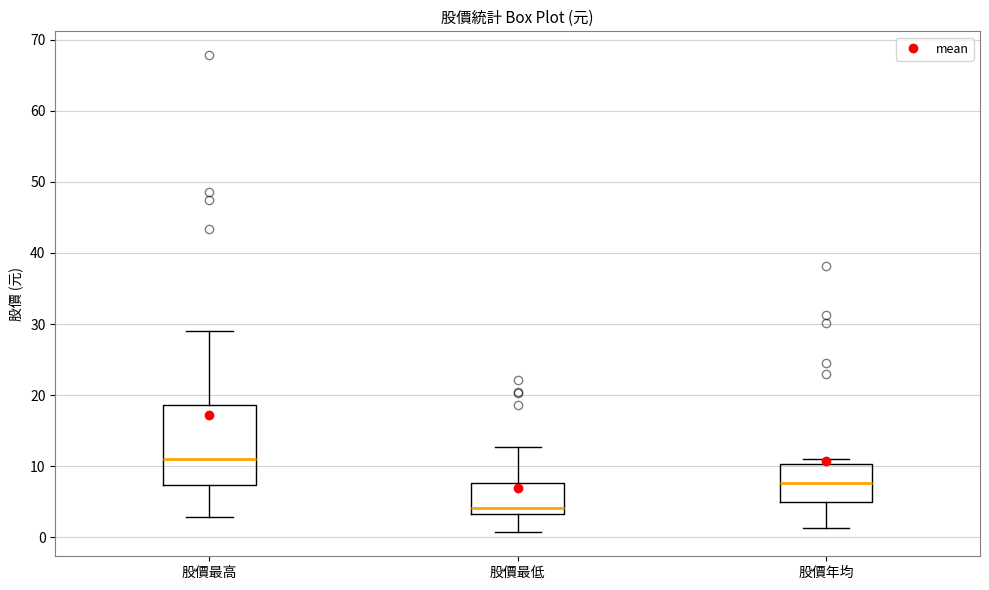

Where does the median line of the box for 股價最低 sit on the y-axis? The values are not printed on the chart, so give them approximately, as read against the axis.

4